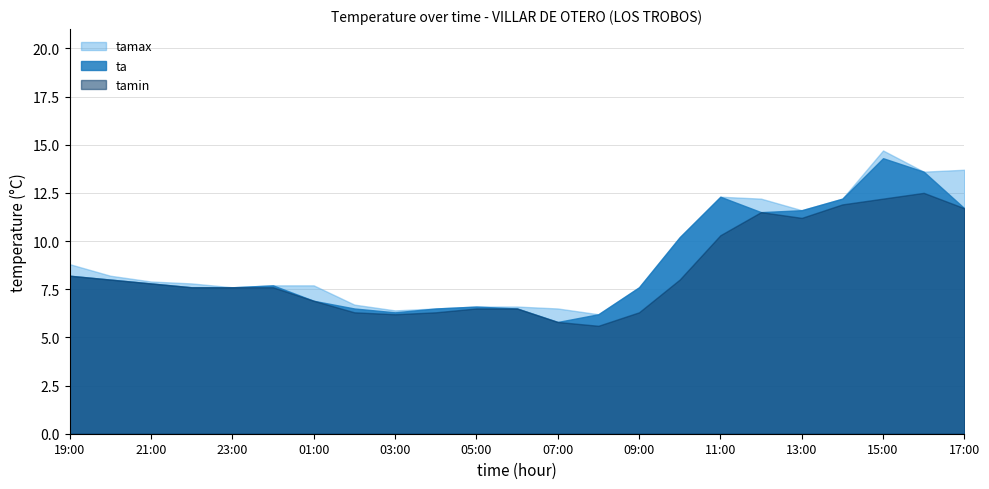

True or false: tamax and tamin cross at least once.

False